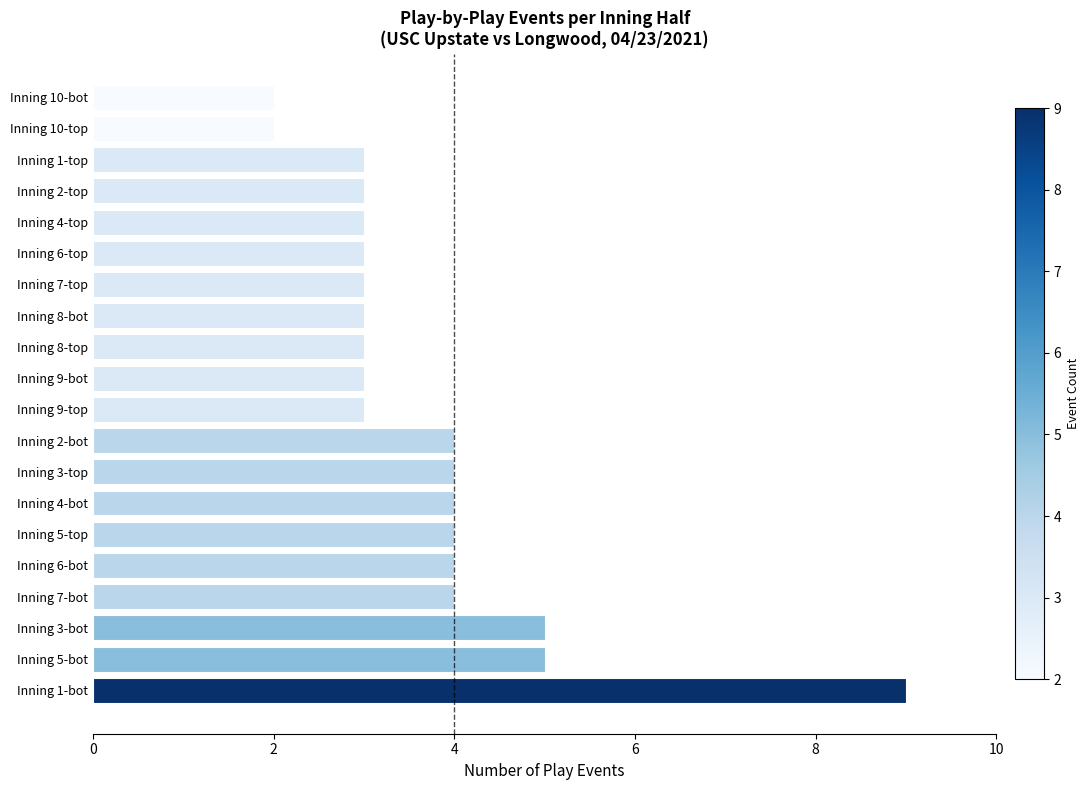

Between Inning 7-top and Inning 7-bot, which is larger?

Inning 7-bot